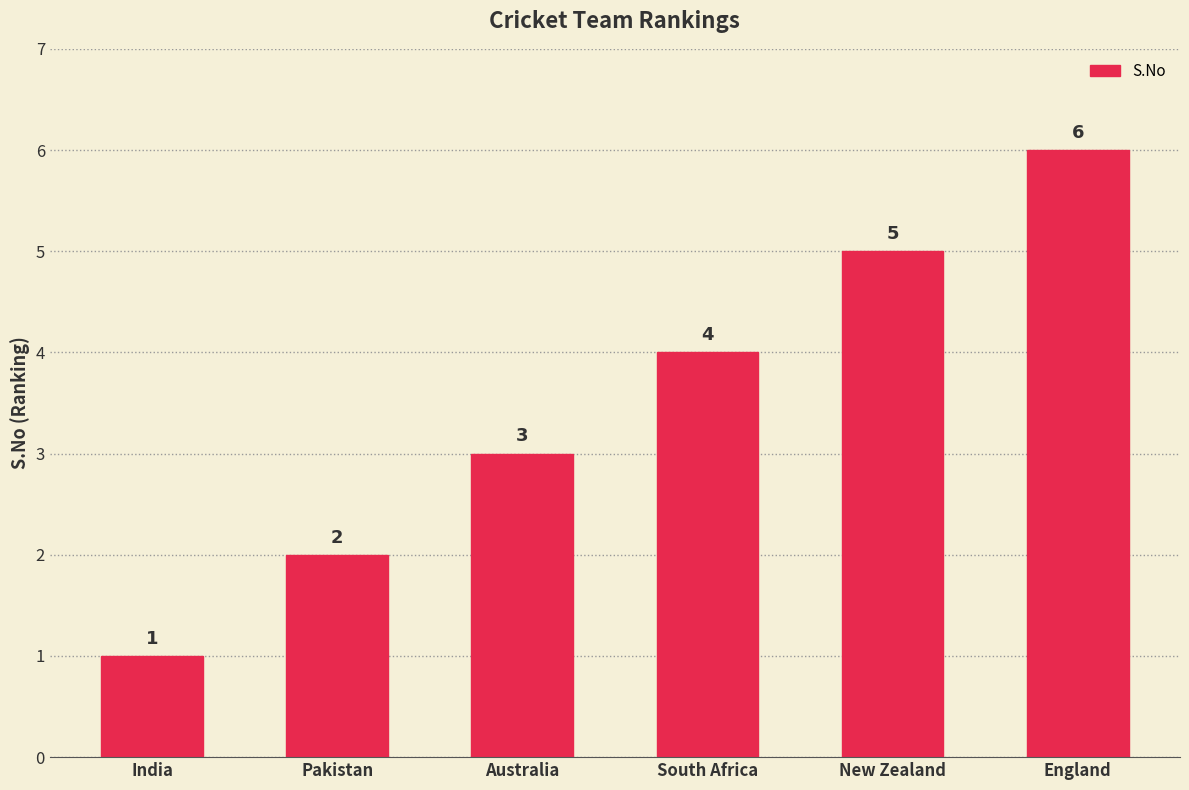

Rank the categories by value from highest to lowest.

England, New Zealand, South Africa, Australia, Pakistan, India